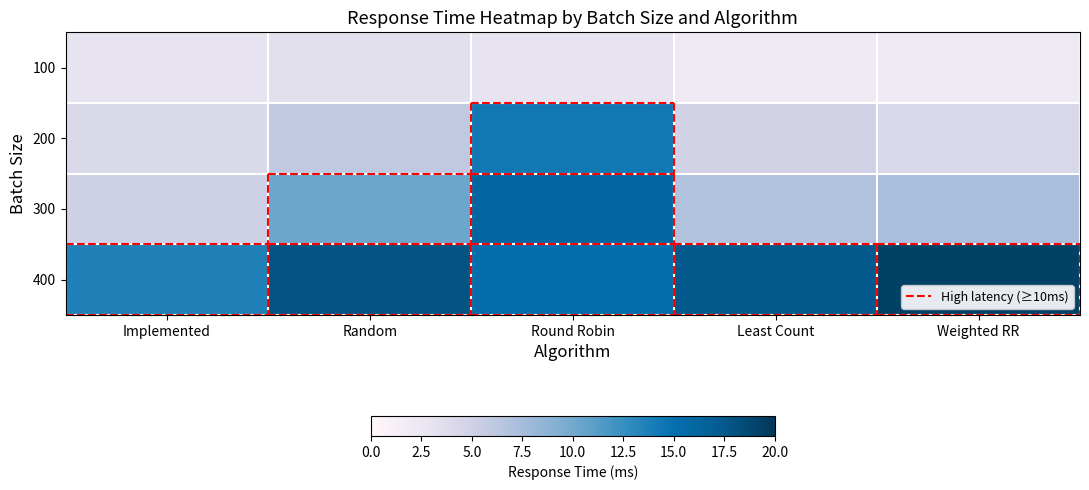

How many categories are shown in the chart?

5